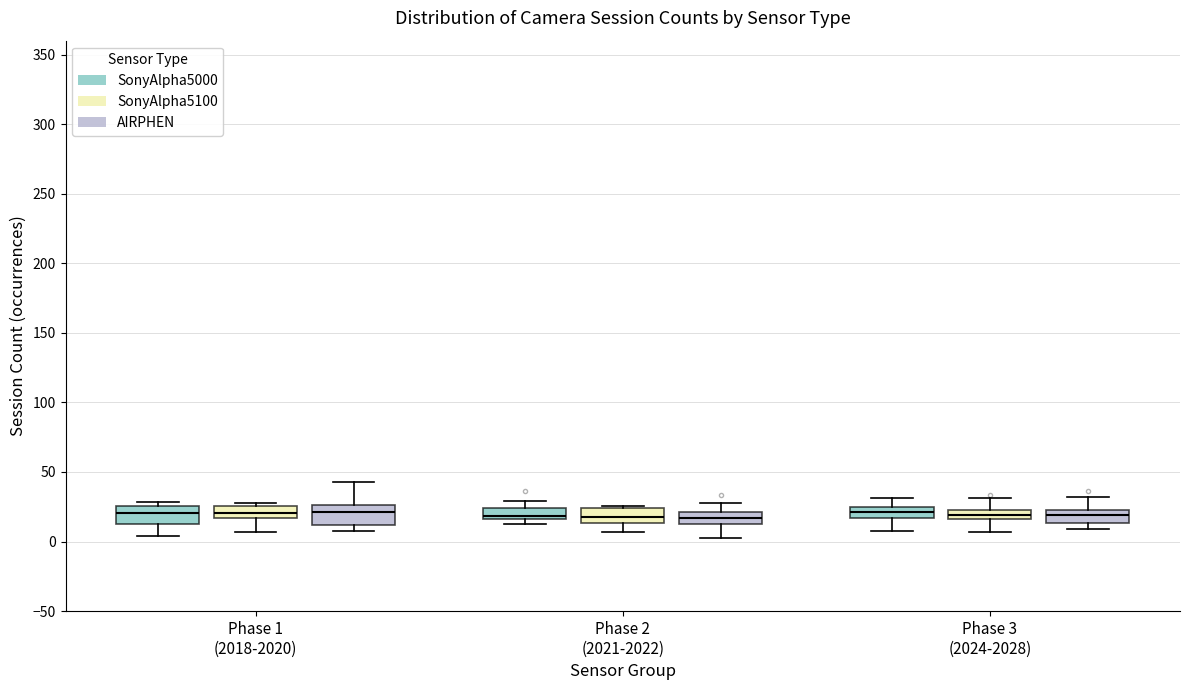

Where does the median line of the box for Phase 3 (2024-2028) (AIRPHEN) sit on the y-axis? The values are not printed on the chart, so give them approximately, as read against the axis.

20